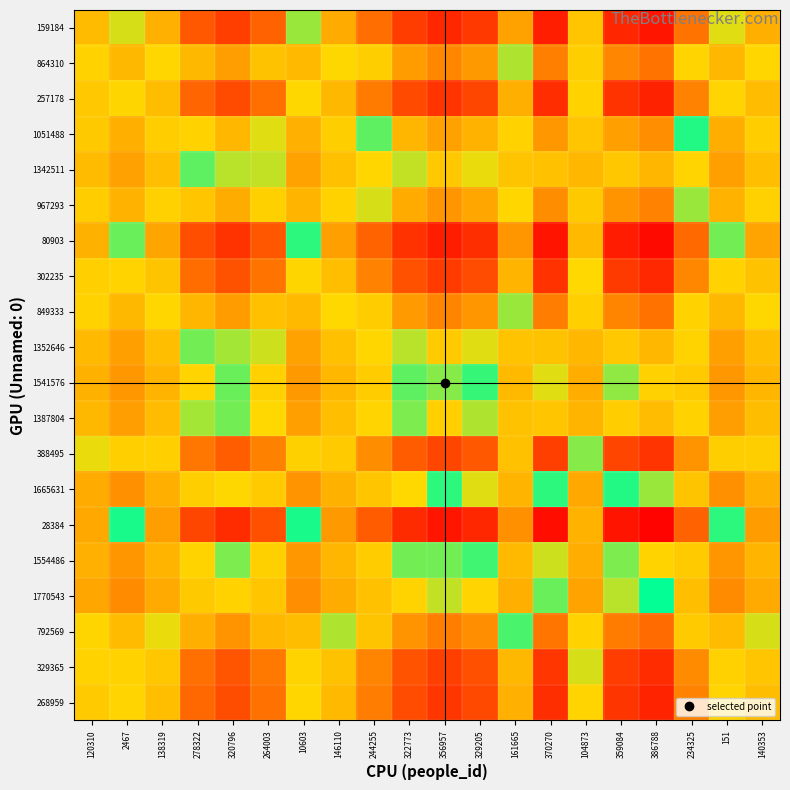

How many categories are shown in the chart?

20